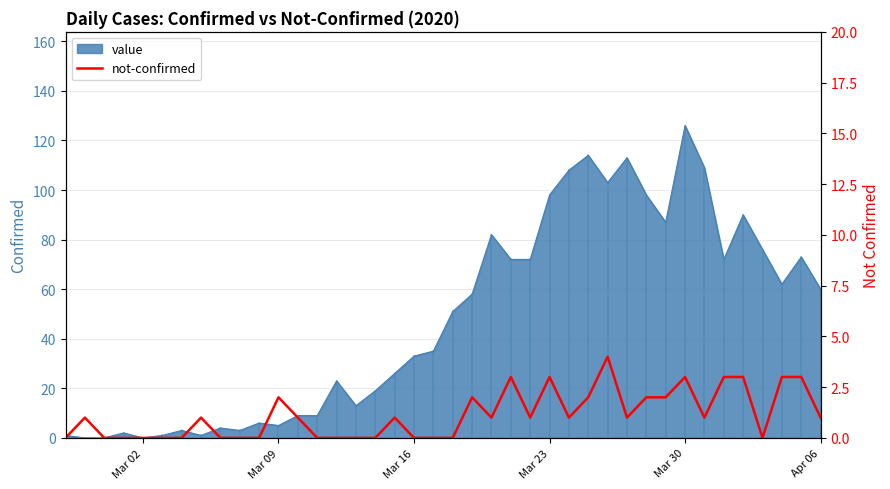

The value at Mar 16 is 0. True or false?

True